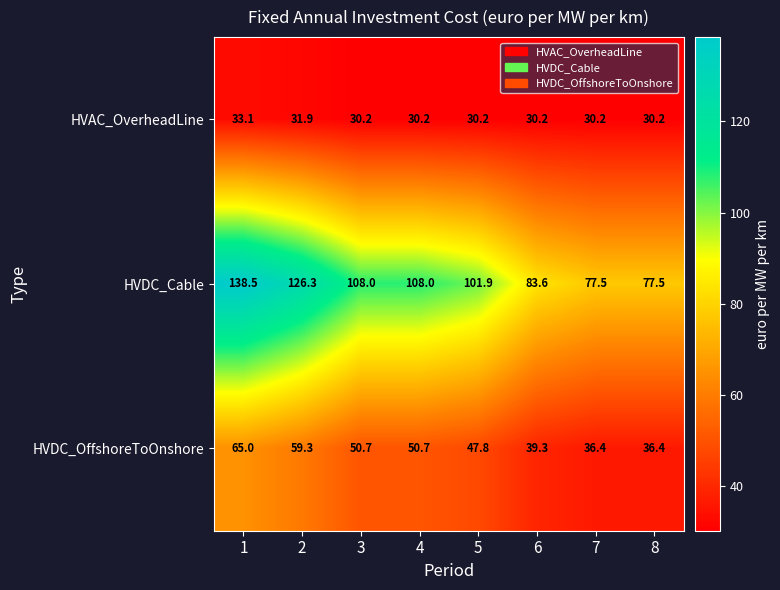

At how many categories does at least one series exceed 120?

2